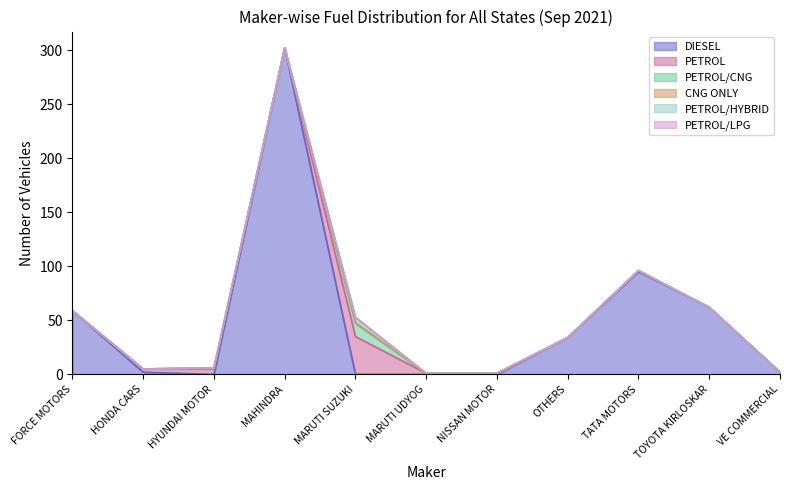

How many data points in DIESEL are above 2?

5